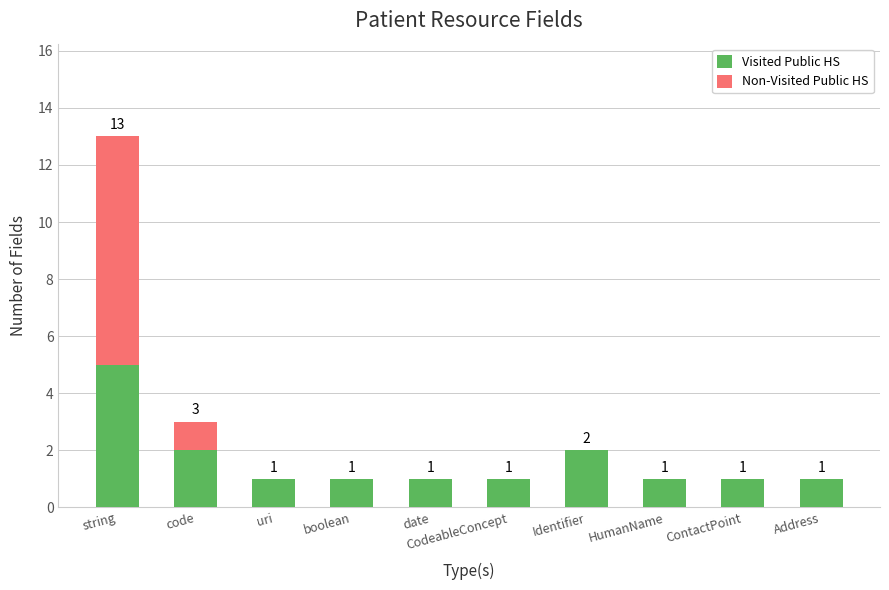

Is it true that Visited Public HS equals 2 at HumanName?

False